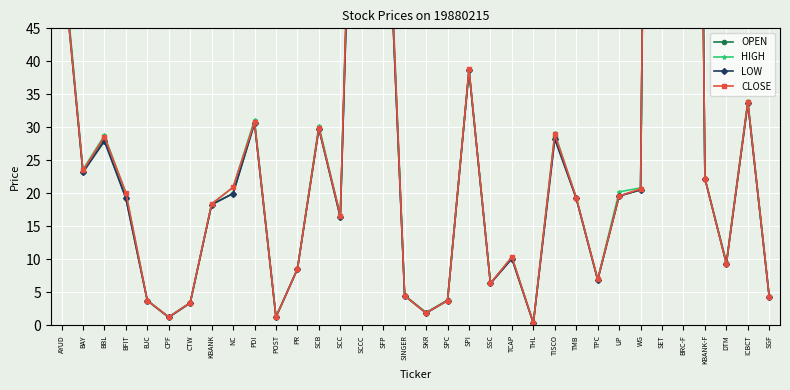

Rank the series by their maximum value, from highest to lowest.

OPEN, HIGH, LOW, CLOSE